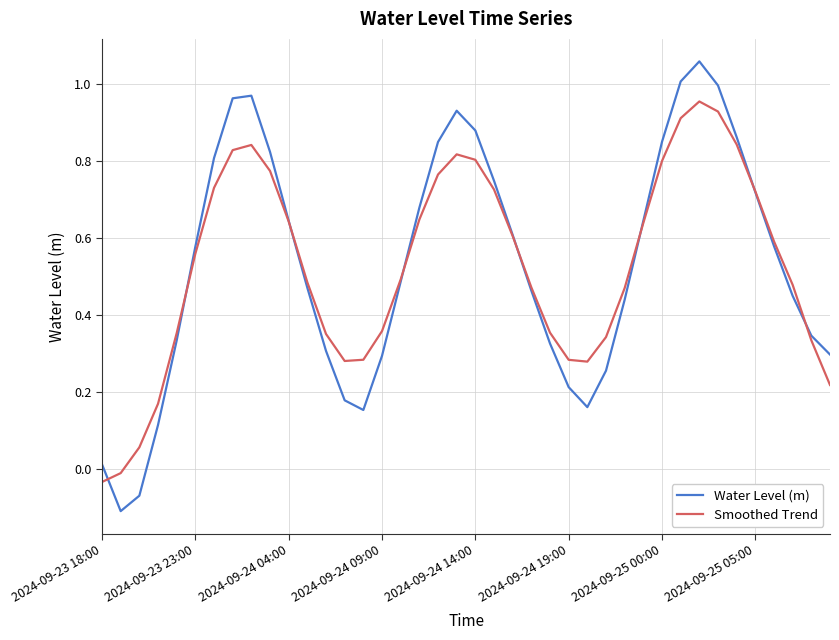

List the series in order of their peak value, highest first.

Water Level (m), Smoothed Trend